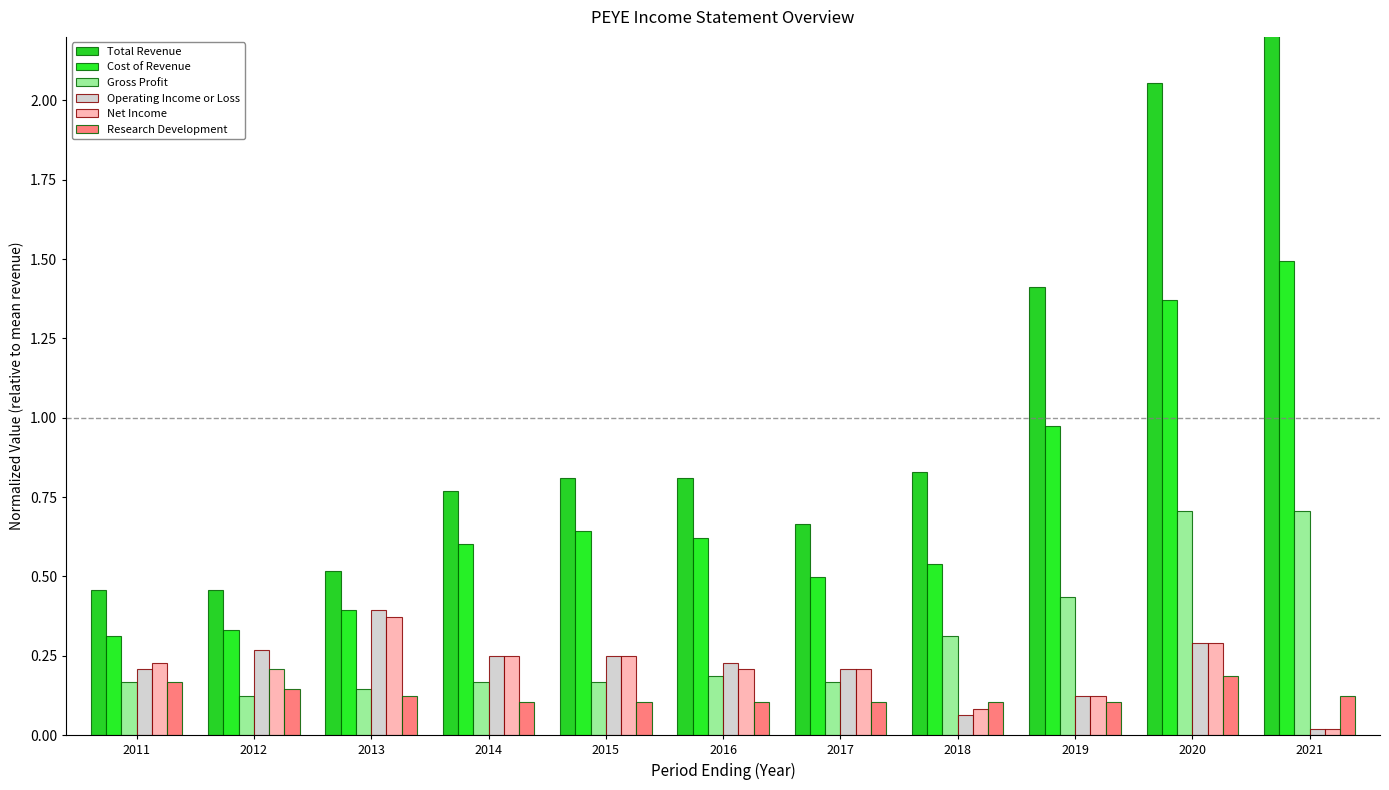

What is the total value across all series at 2017?

1.8